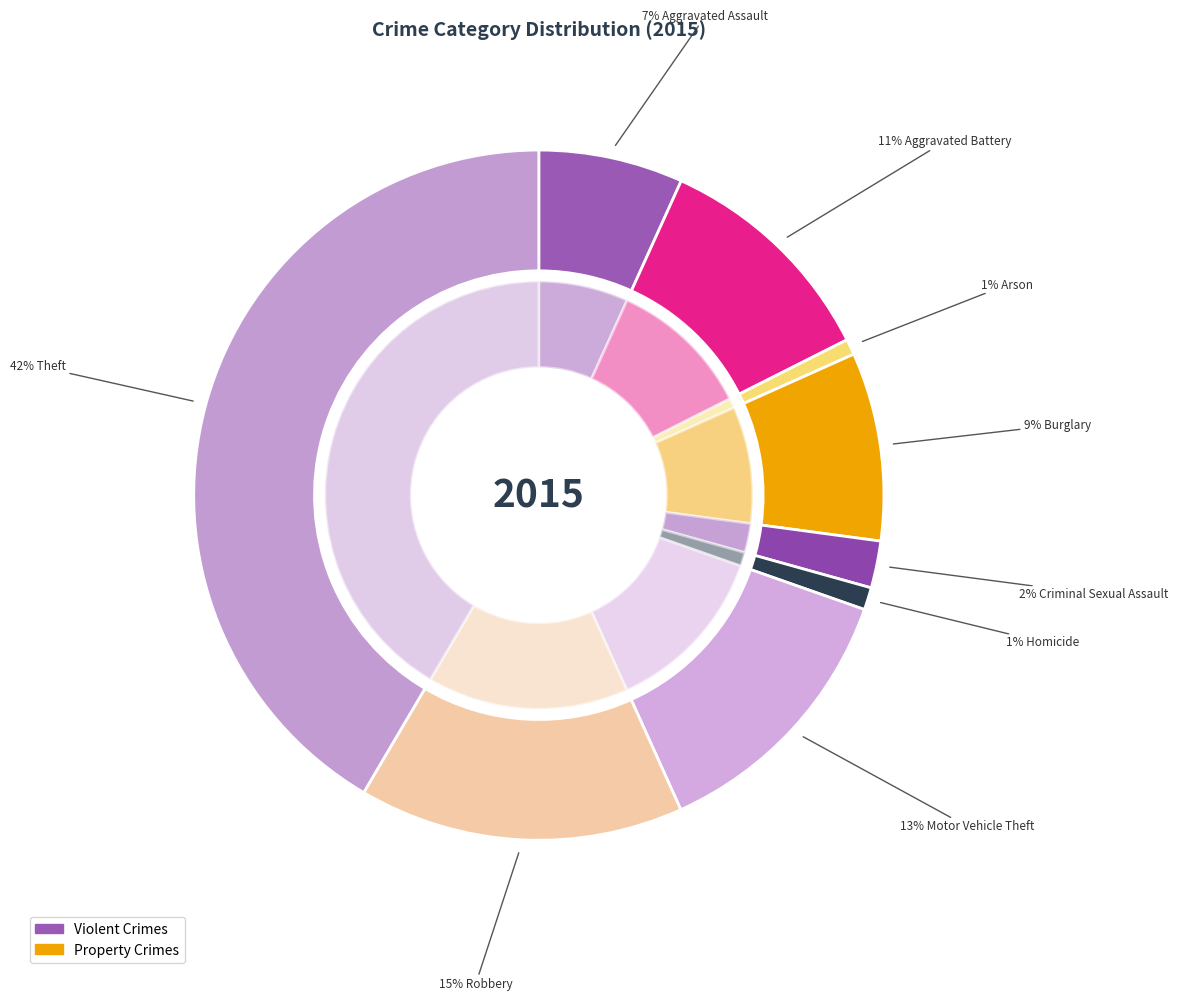

How many segments does this pie chart have?

9